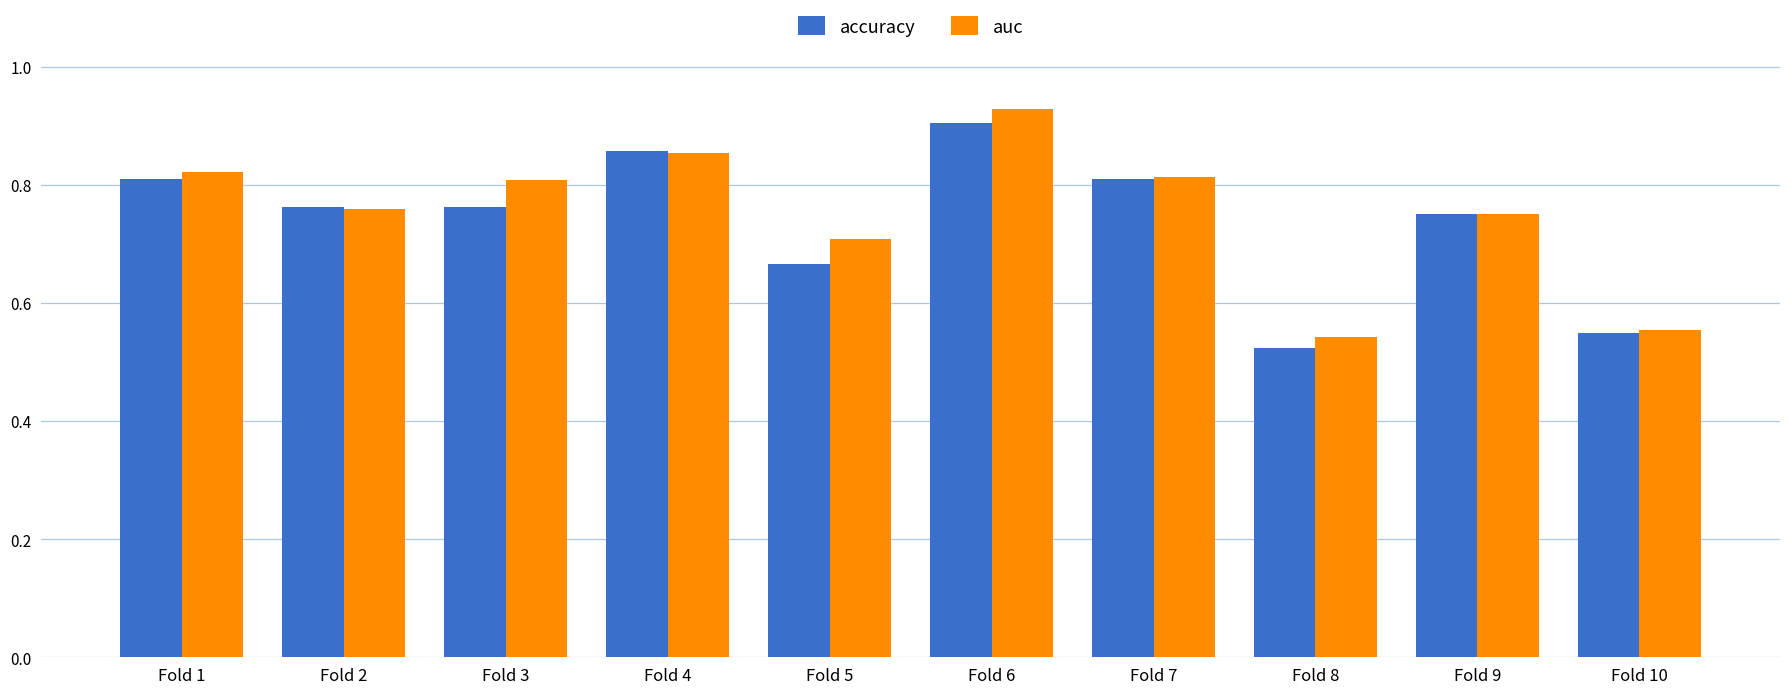

Is it true that auc equals 1.3 at Fold 2?

False